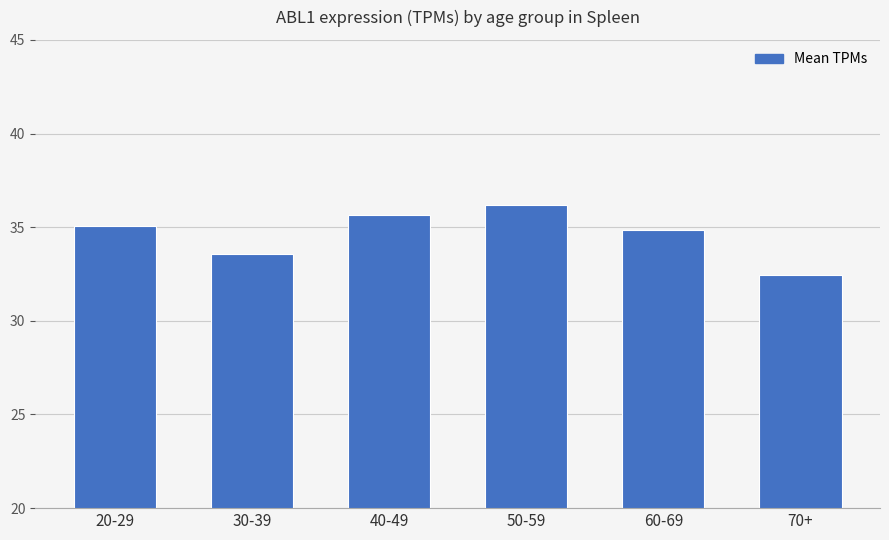

Reading right to left, extract all data points from this chart.

70+=32.5	60-69=34.9	50-59=36.2	40-49=35.6	30-39=33.6	20-29=35.1